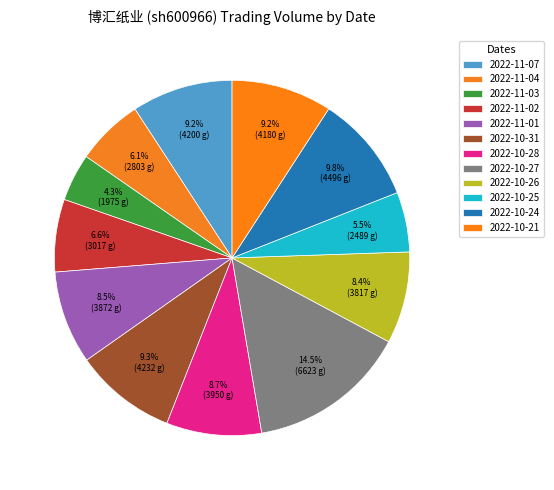

What is the ratio of the value at 2022-11-04 to the value at 2022-10-21?

0.7